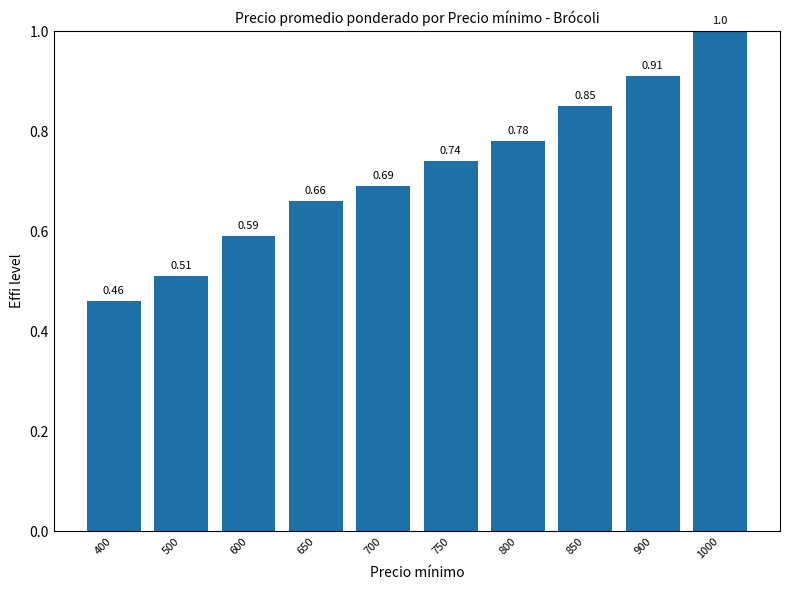

What is the sum of the values at 700 and 500?

1.2